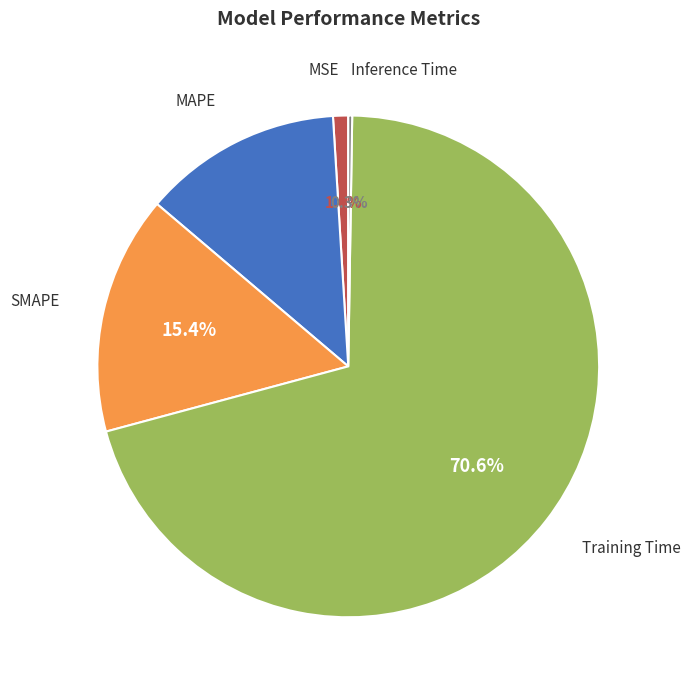

Does any single category account for the majority?

Yes